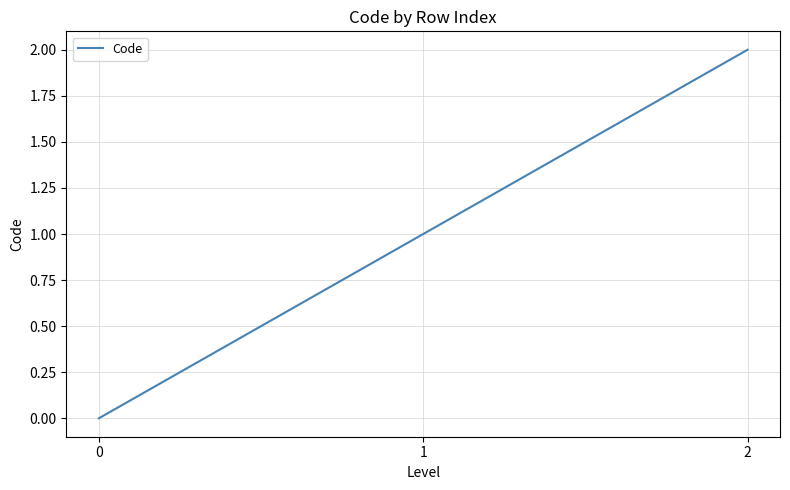

Rank the categories by value from highest to lowest.

2, 1, 0